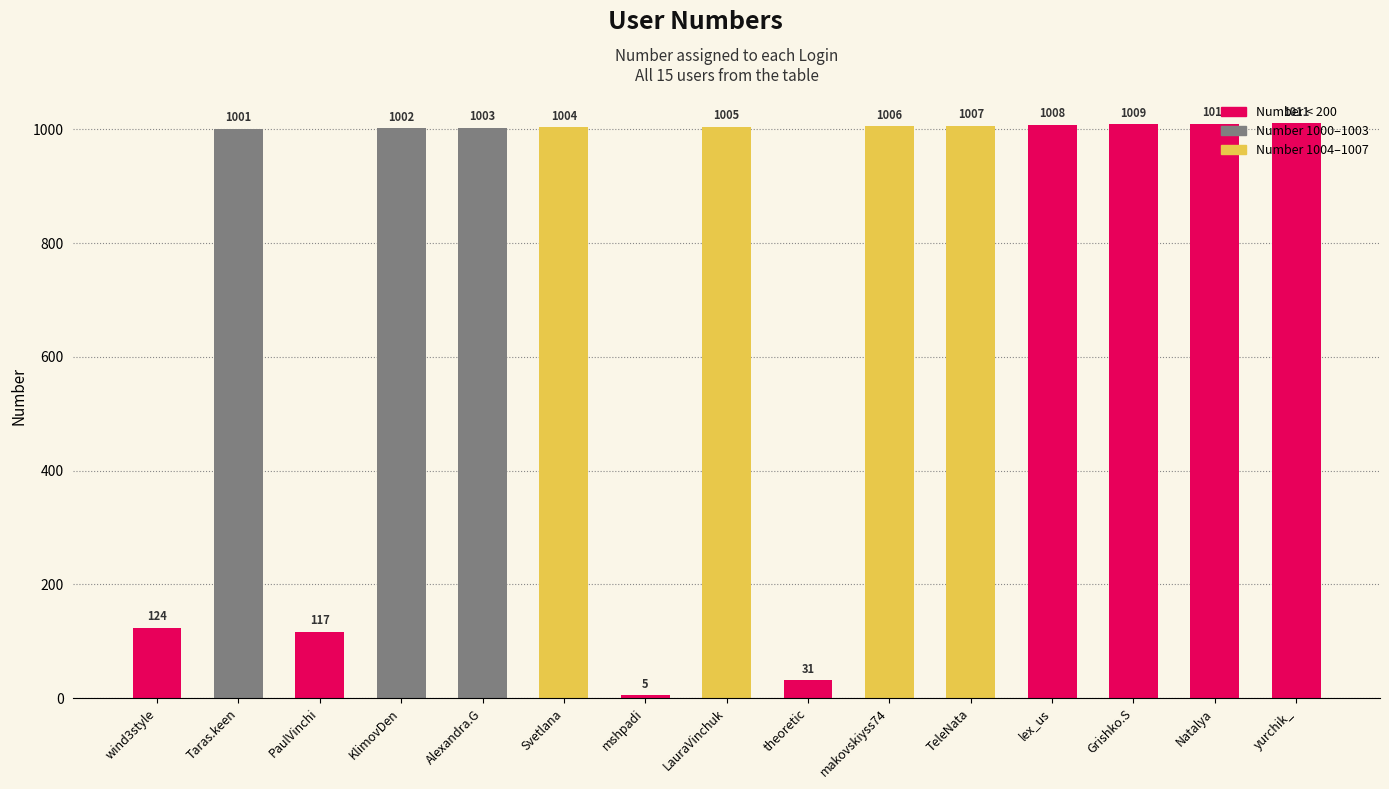

What is the change in value from lex_us to Natalya?

+2